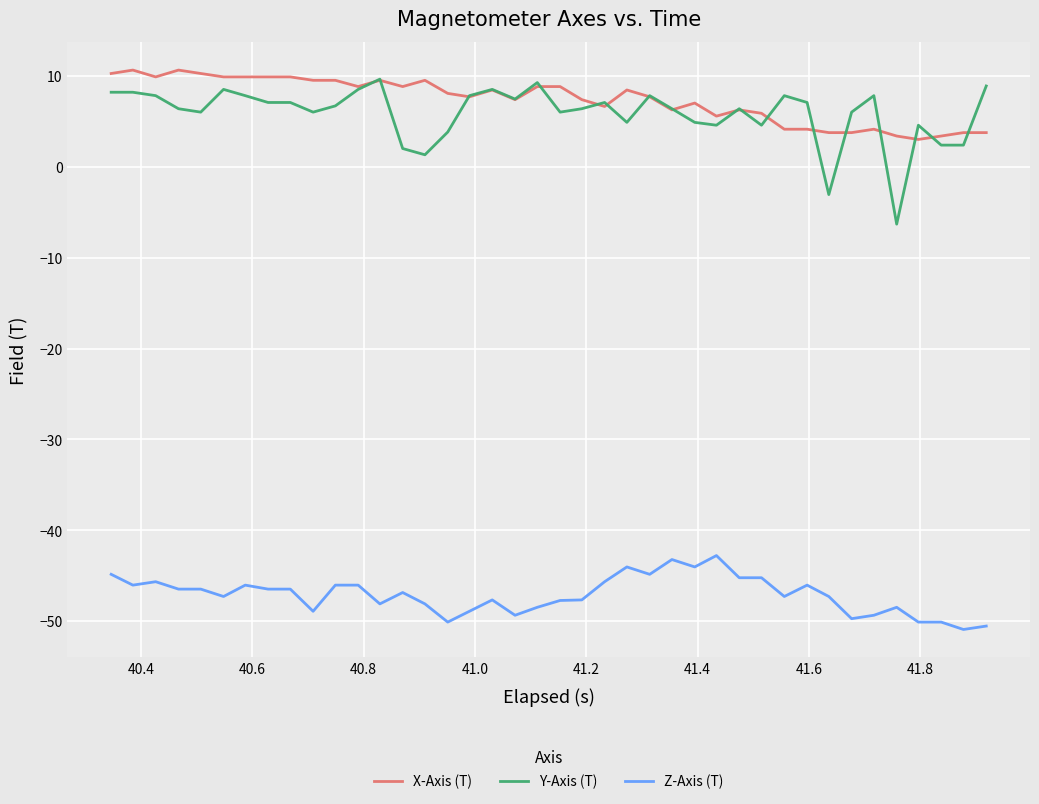

What is the greatest value displayed?

10.6